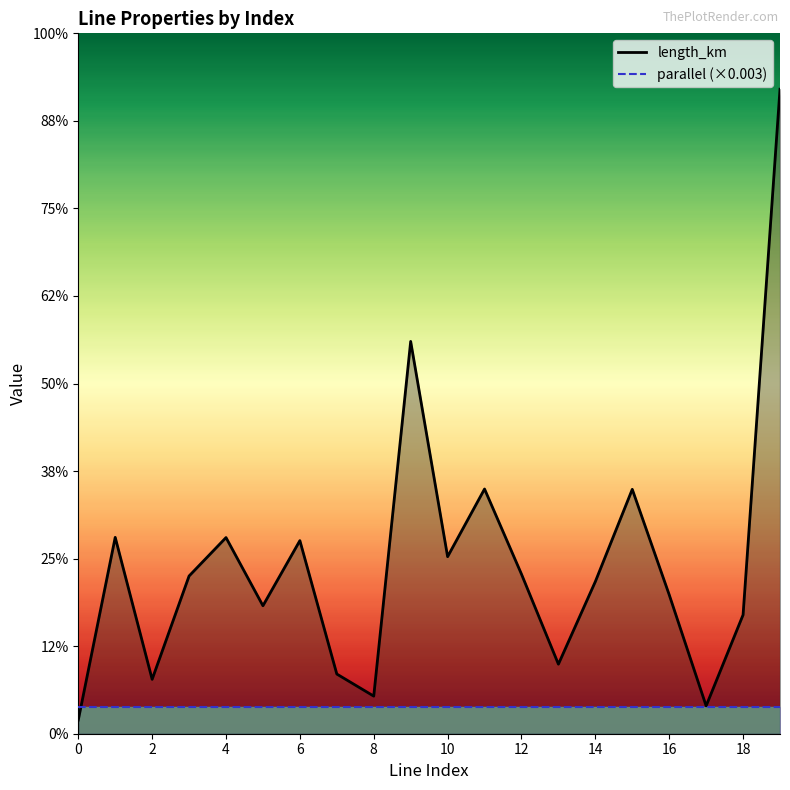

Rank the categories by value from lowest to highest.

0, 17, 8, 2, 7, 13, 18, 5, 16, 14, 3, 12, 10, 6, 4, 1, 15, 11, 9, 19